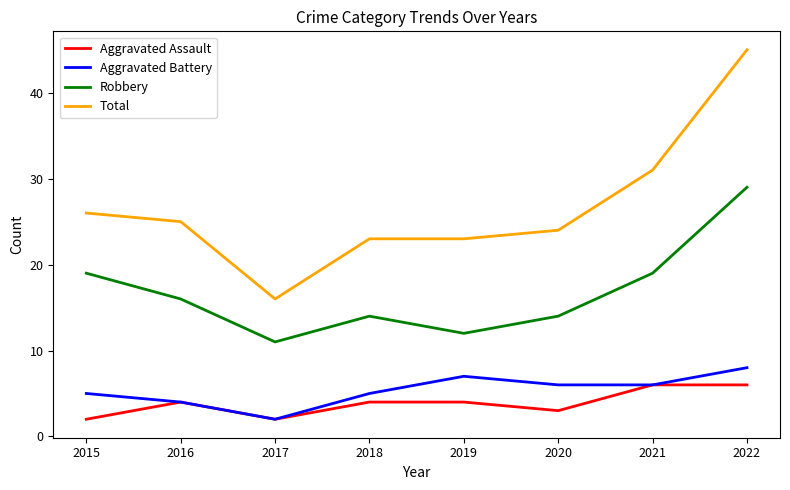

At which label does Aggravated Battery first exceed 6?

2019